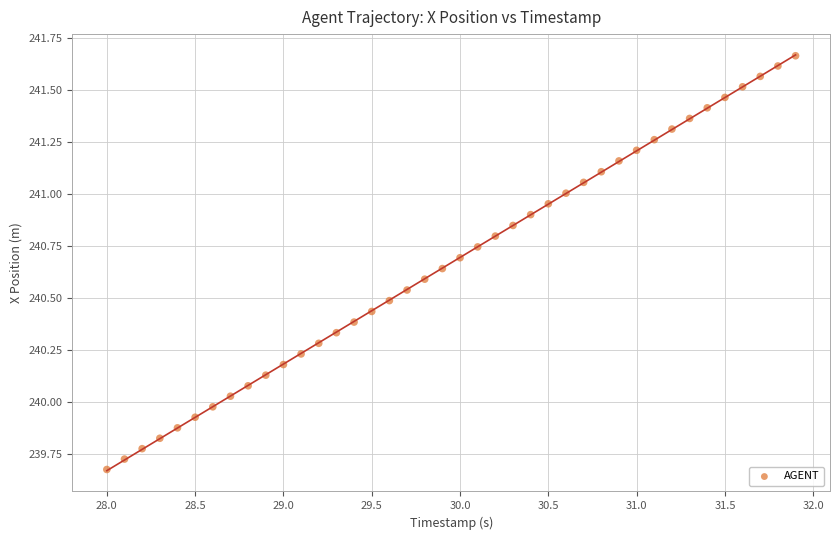

What is the range of Y values (max minus min)?

2.0